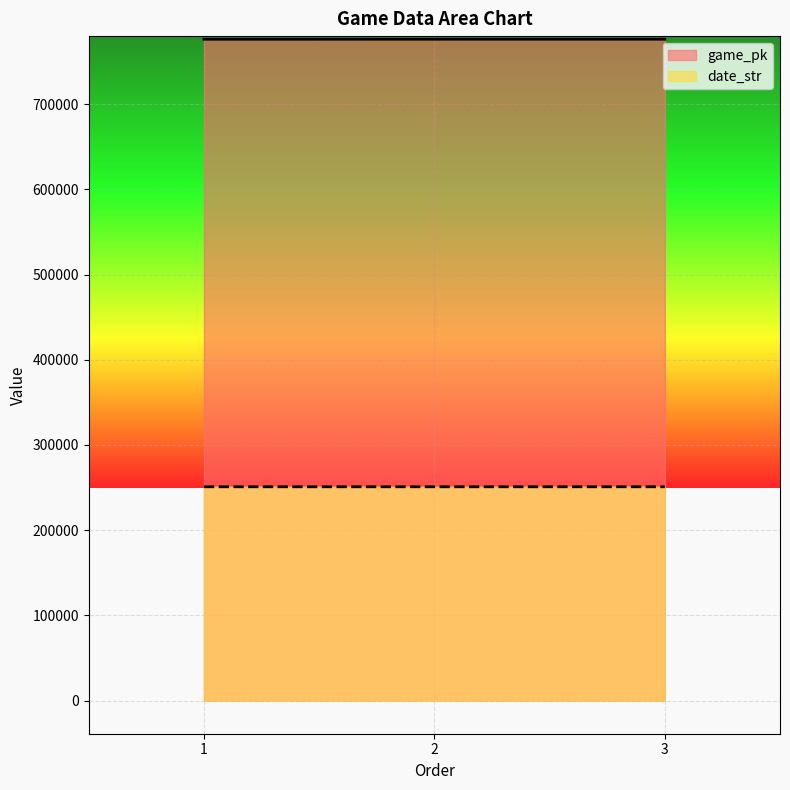

Is it true that date_str equals 250912 at 2?

True